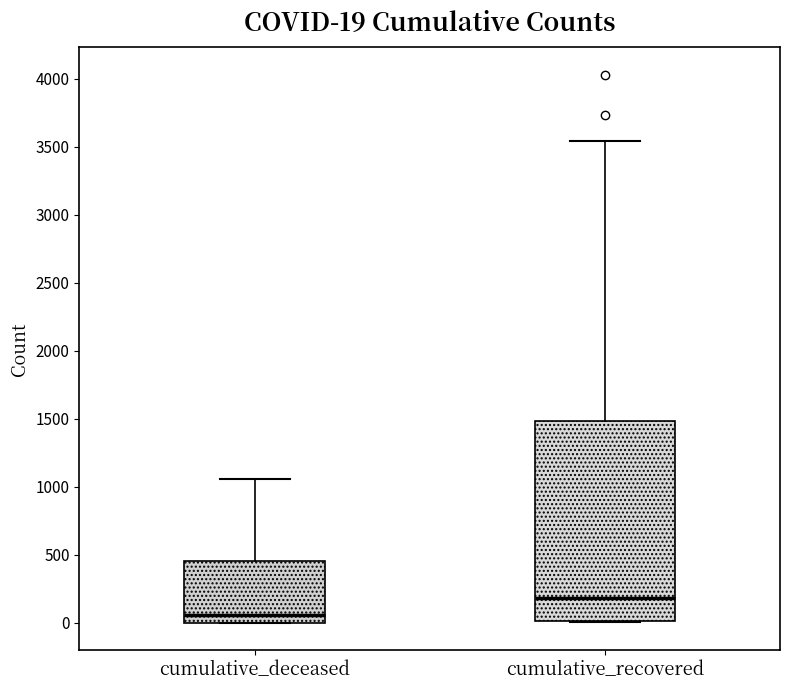

Which box is the tallest, from its lower edge to its upper edge?

cumulative_recovered